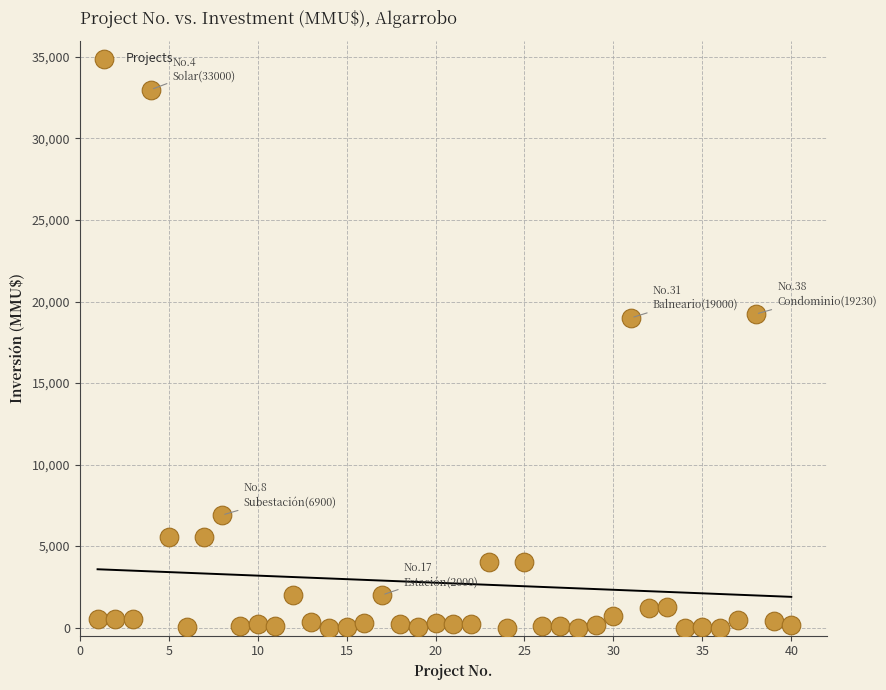

What is the range of X values (max minus min)?

39